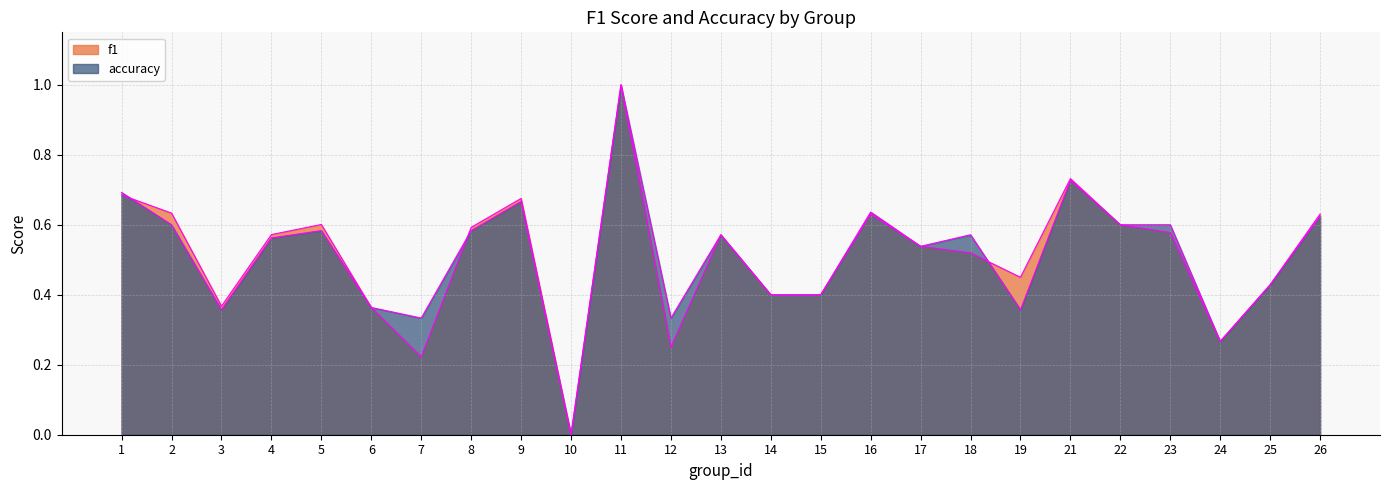

Does the chart display data point markers on the line(s)?

No